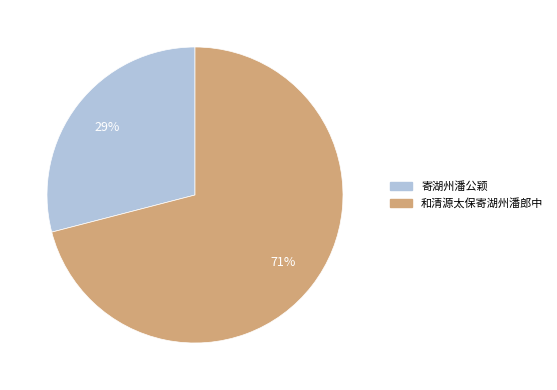

Is there any slice that represents more than half of the pie?

Yes